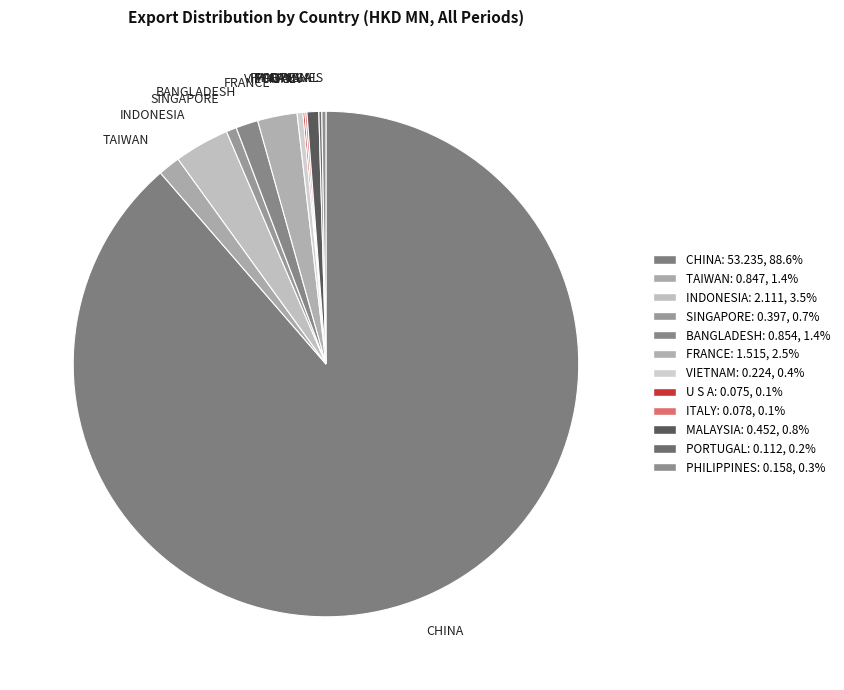

Which slice is the largest?

CHINA